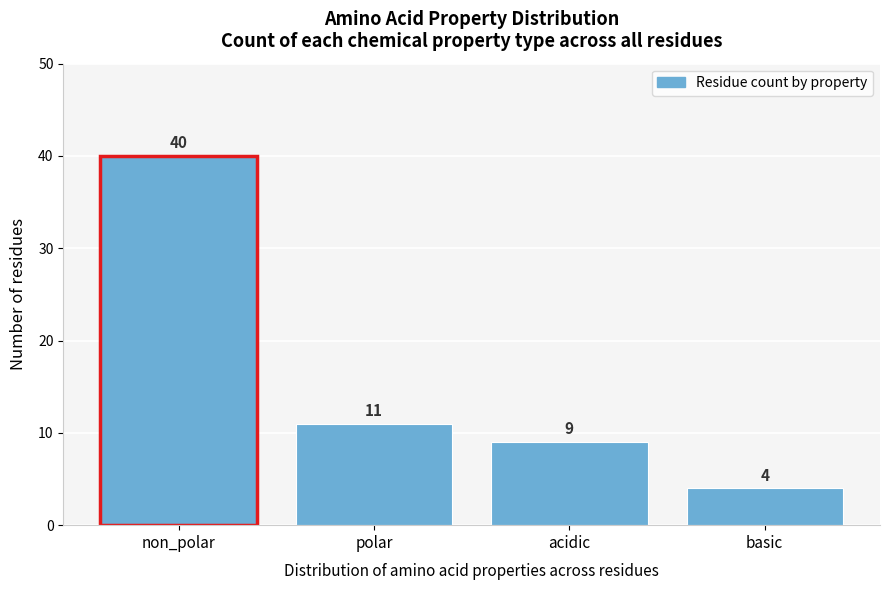

Reading right to left, list all the values displayed in this chart.

basic=4	acidic=9	polar=11	non_polar=40